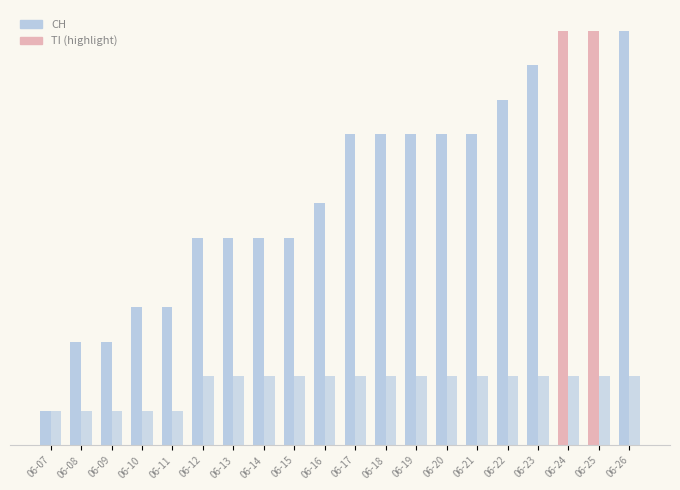

Does the chart contain any negative values?

No